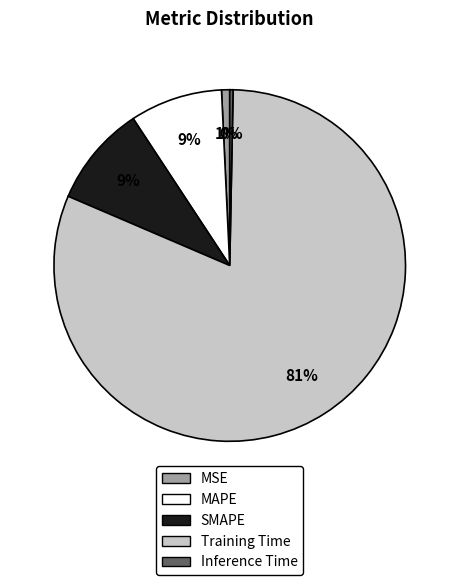

Which slice is the largest?

Training Time